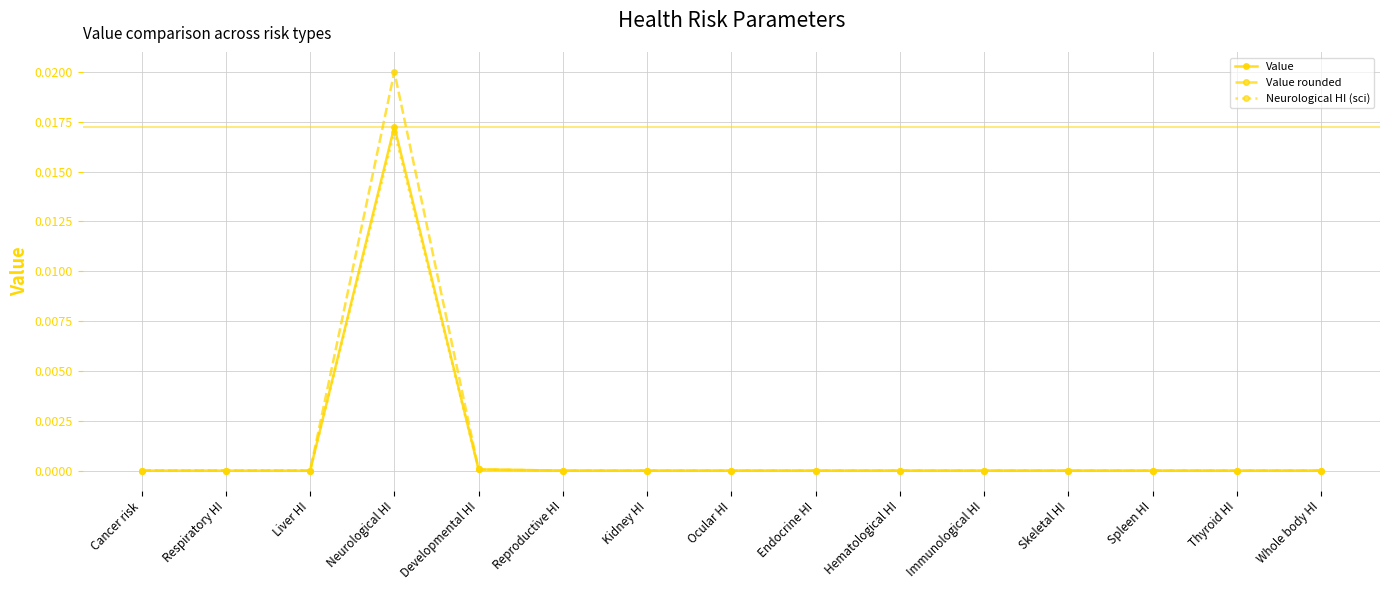

What are all the series names shown in the legend?

Value, Value rounded, Neurological HI (sci)